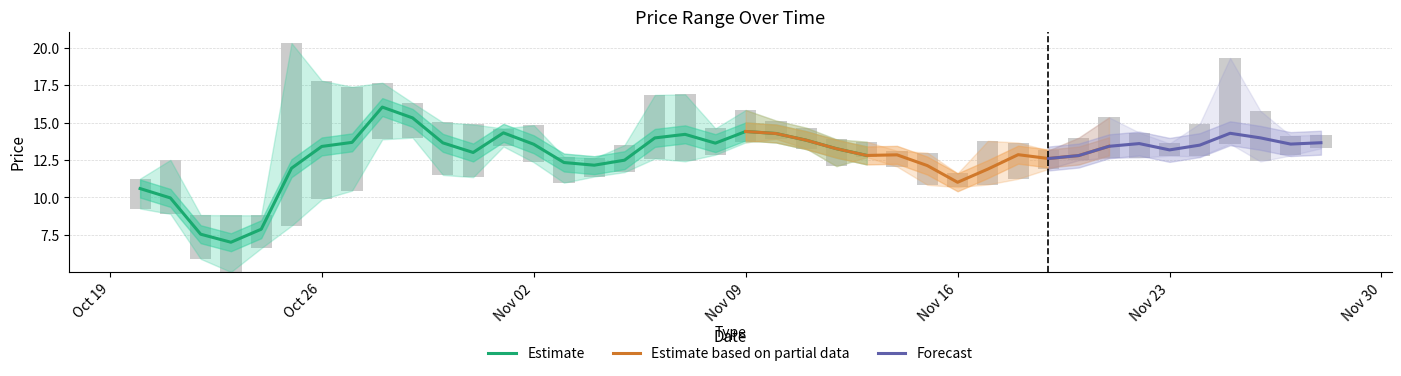

What is the value of the low bar at the 13th from the left?

13.4